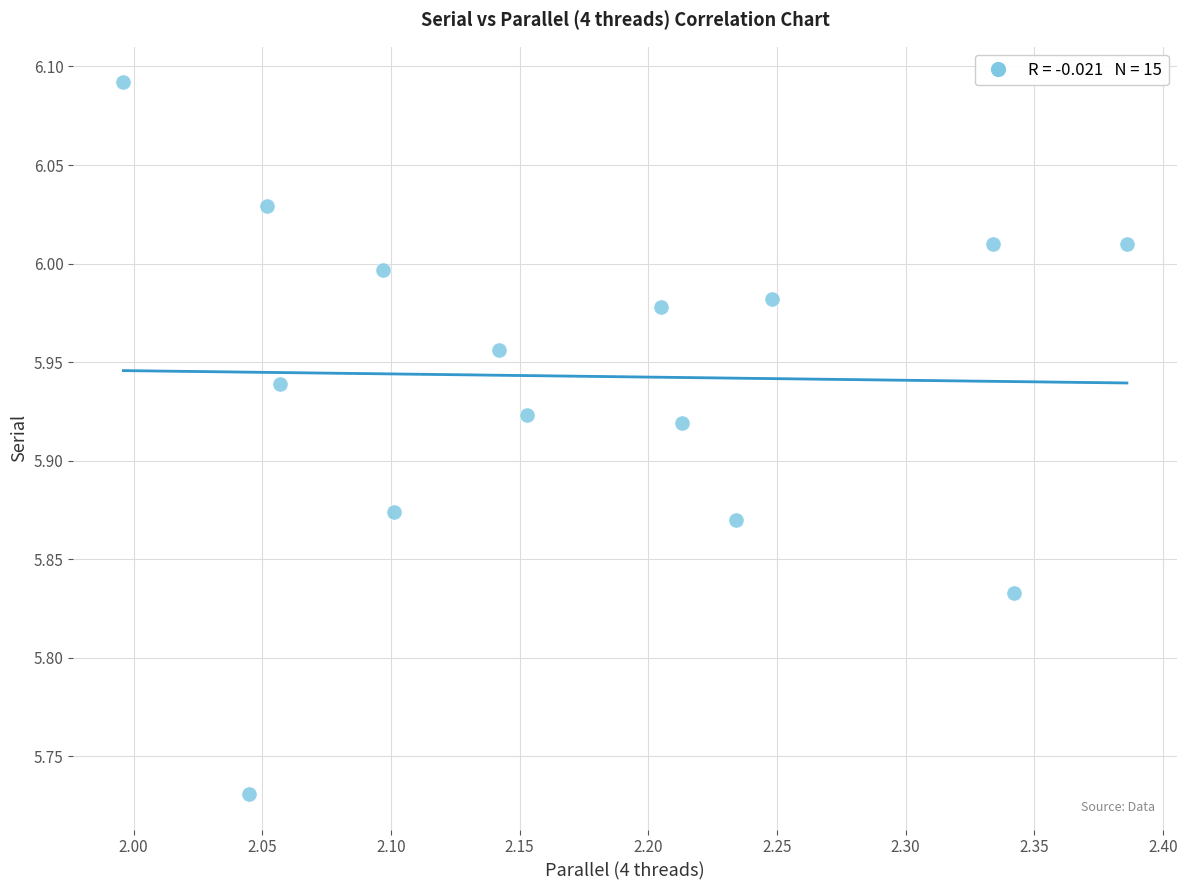

What is the range of X values (max minus min)?

0.4